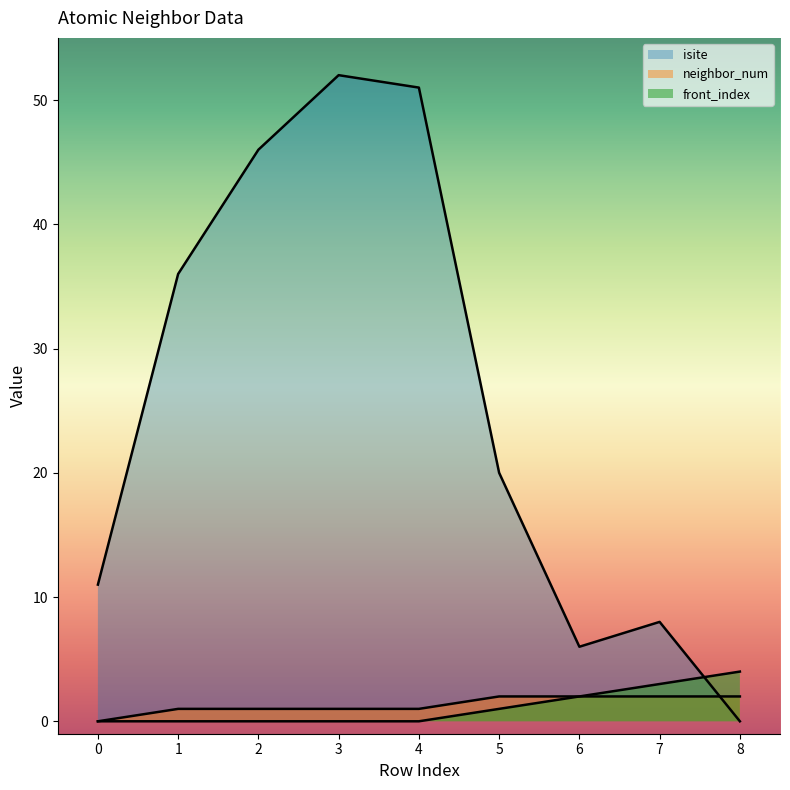

Between which two adjacent categories do isite and neighbor_num first intersect?

7 and 8